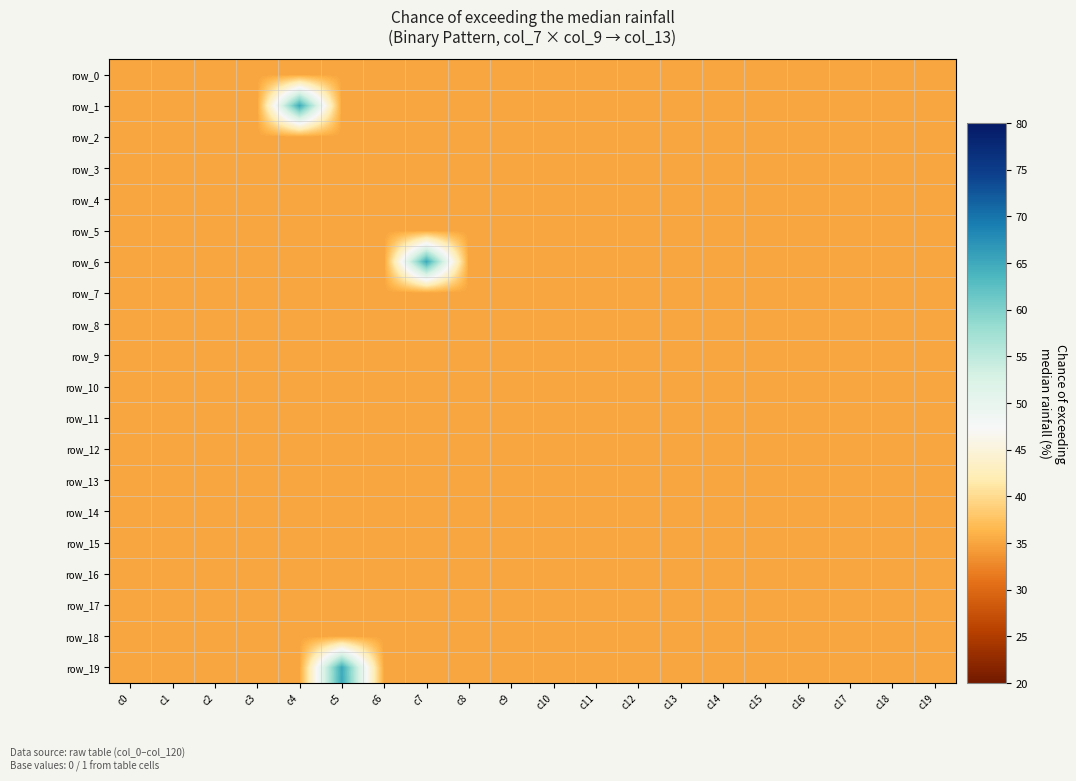

At how many categories does at least one series exceed 36?

3